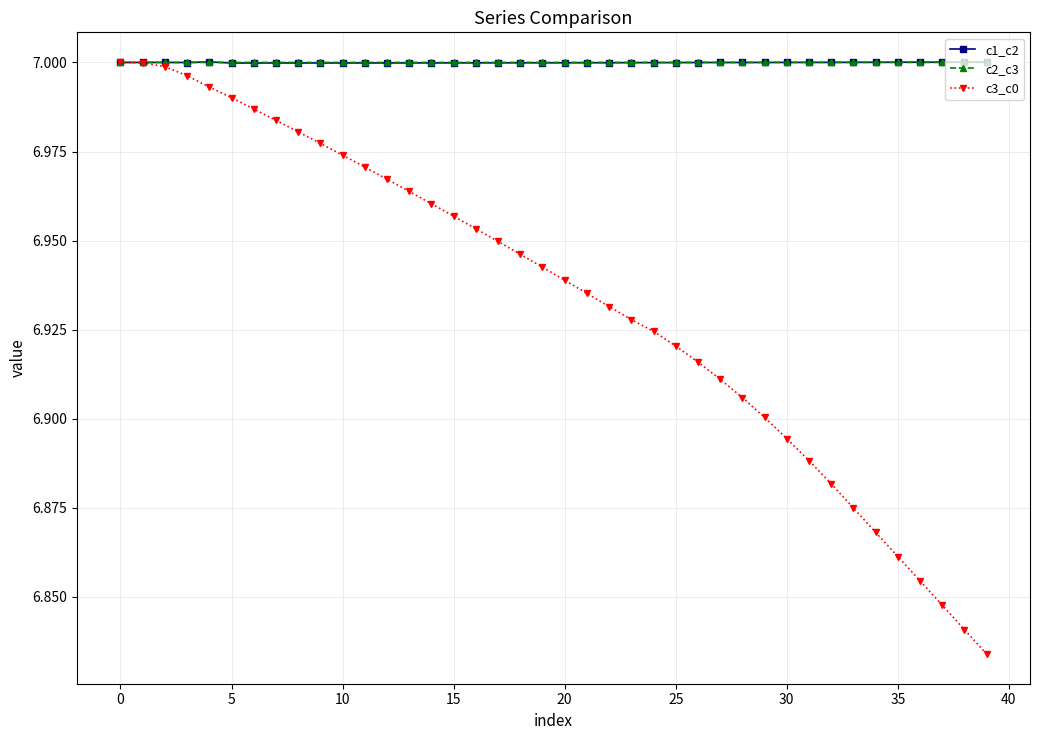

At how many categories does at least one series exceed 6?

40